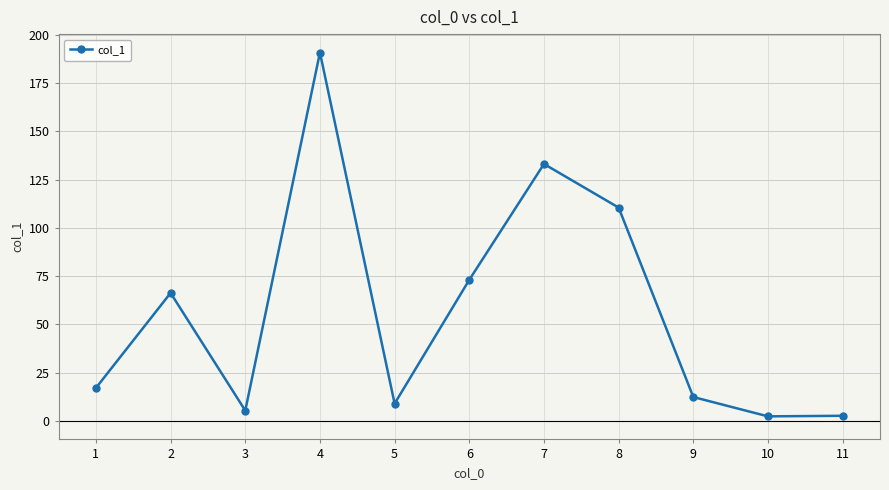

What is the maximum value shown in the chart?

190.8